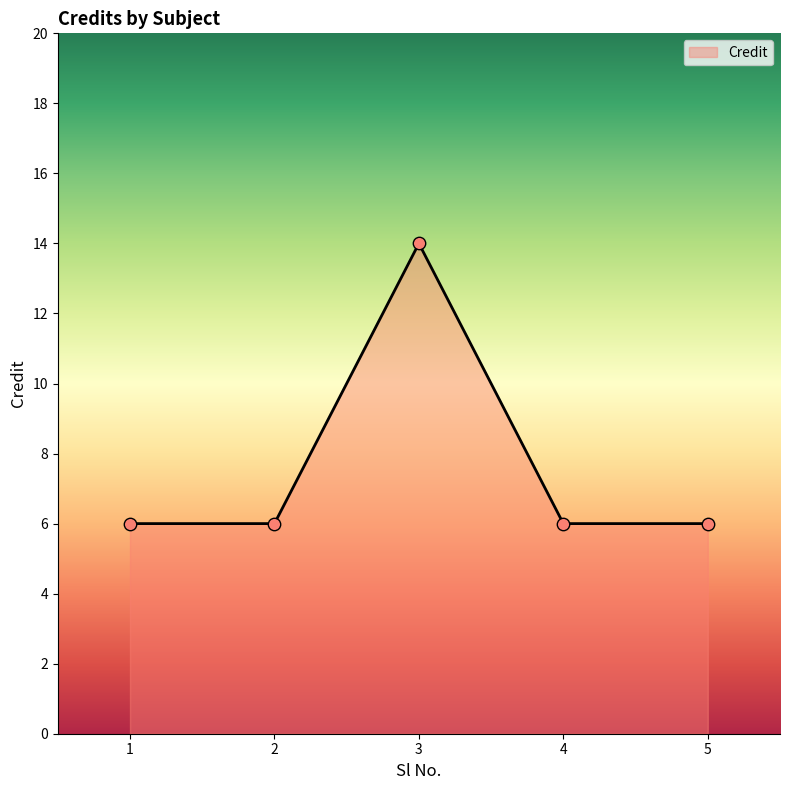

What is the ratio of the value at 4 to the value at 3?

0.4